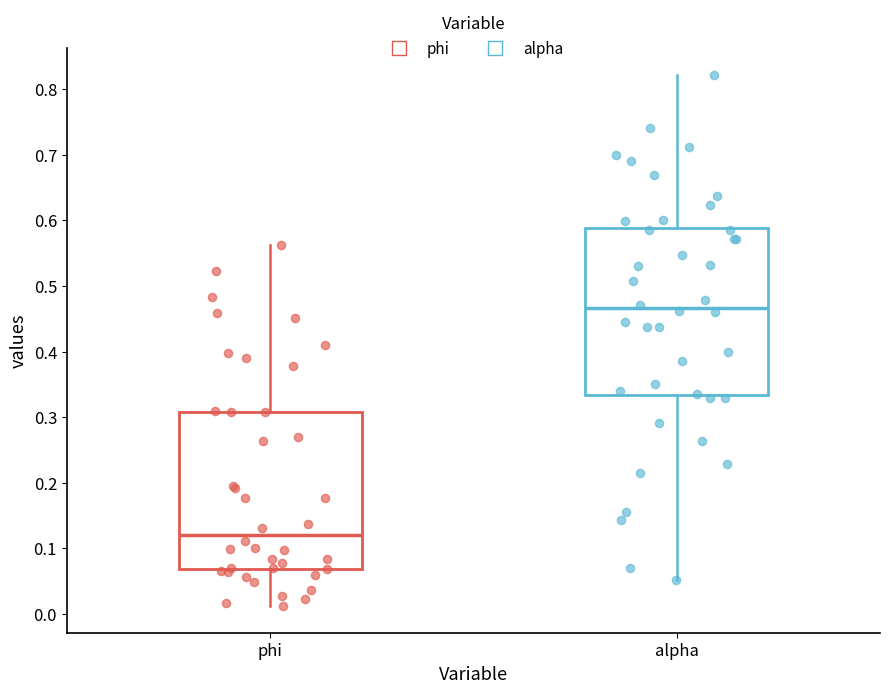

Reading left to right, transcribe this box plot: for each box, give where its median line is, the range the box spans, and where its two whiskers end, as read against the y-axis. The values are not printed on the chart, so give them approximately, as read against the axis.

phi: median 0.12, box 0.07 to 0.31, whiskers 0.01 to 0.56
alpha: median 0.47, box 0.33 to 0.59, whiskers 0.05 to 0.82